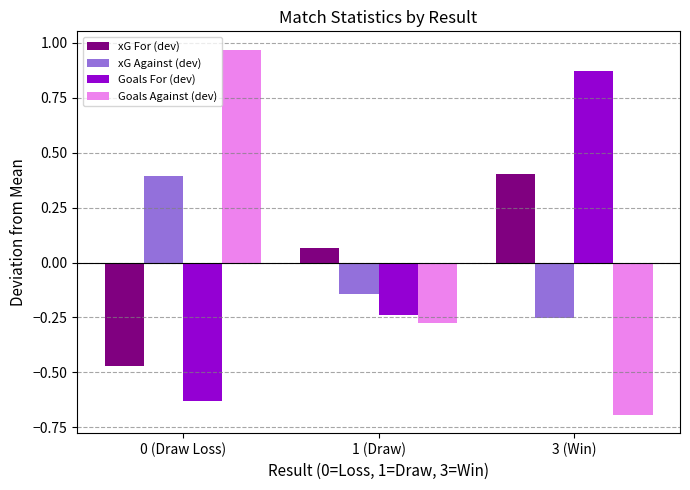

How many groups of bars are there?

3